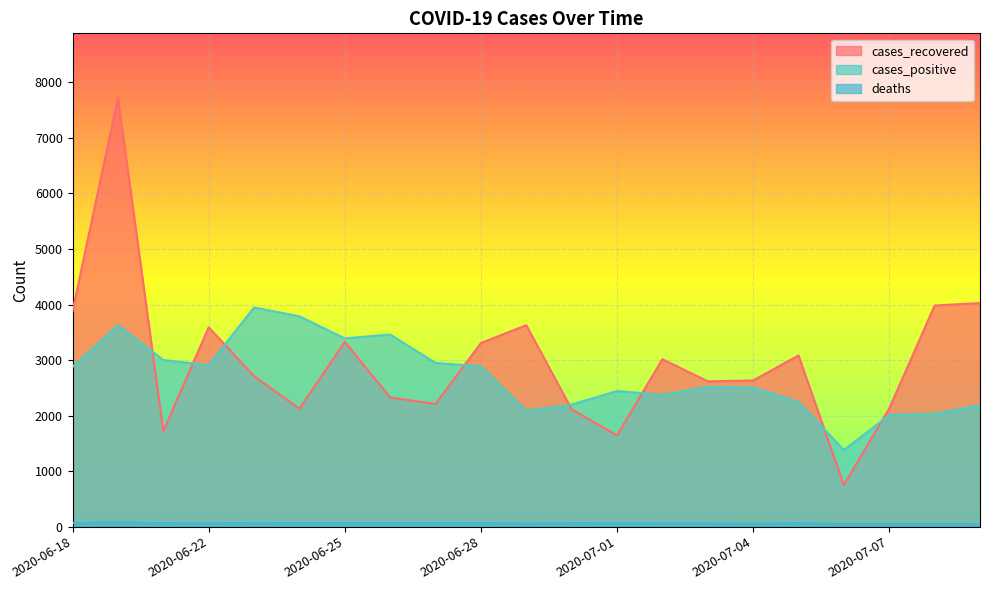

How many lines are shown in the chart?

3